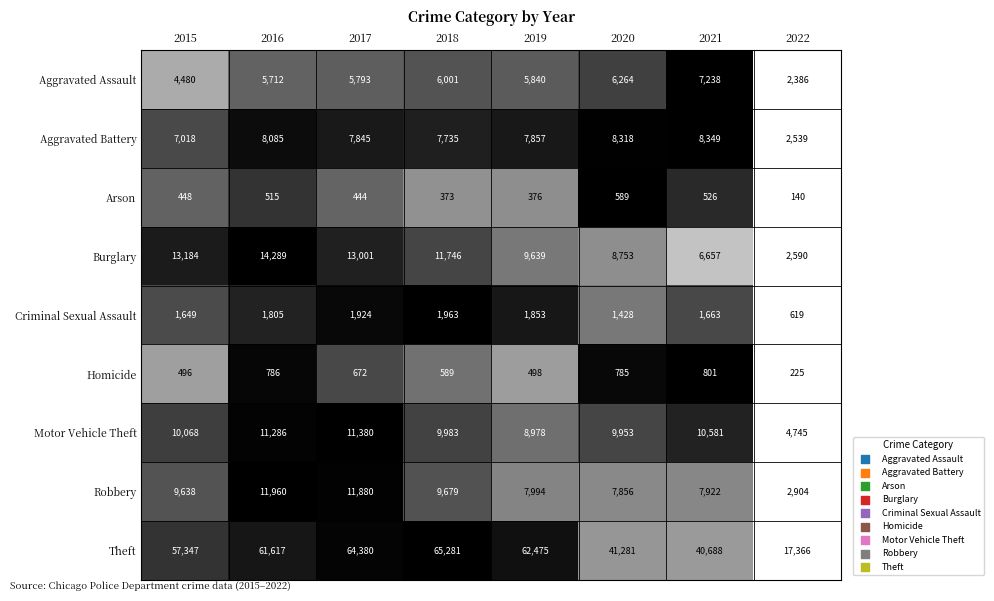

What is the sum of all Aggravated Assault values?

43714